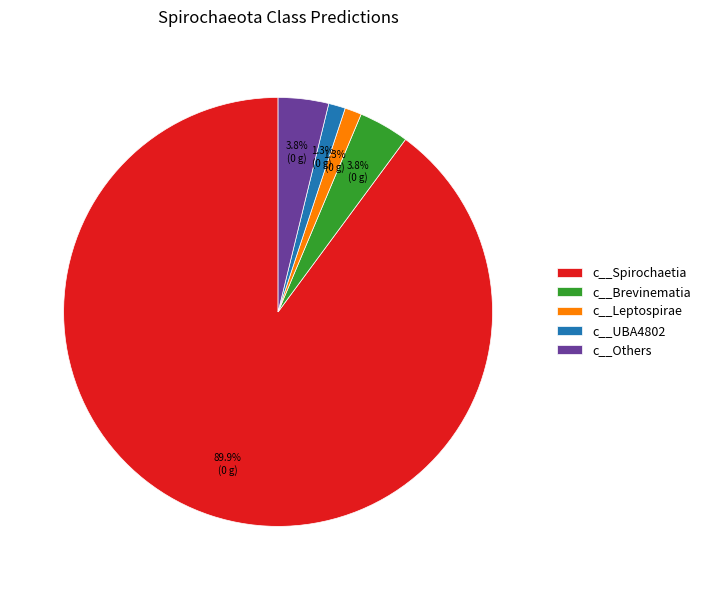

To the nearest percent, what is the average slice percentage?

20%